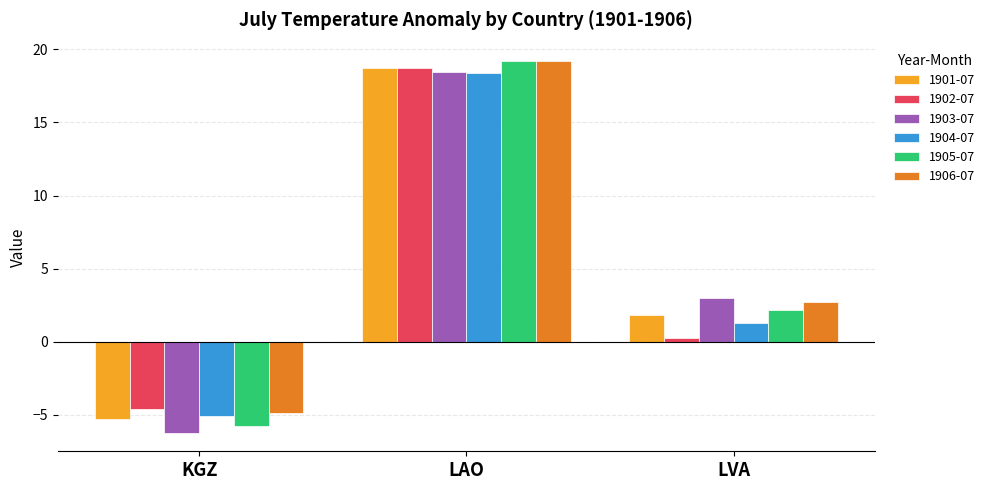

What is the sum of all 1901-07 values?

15.2